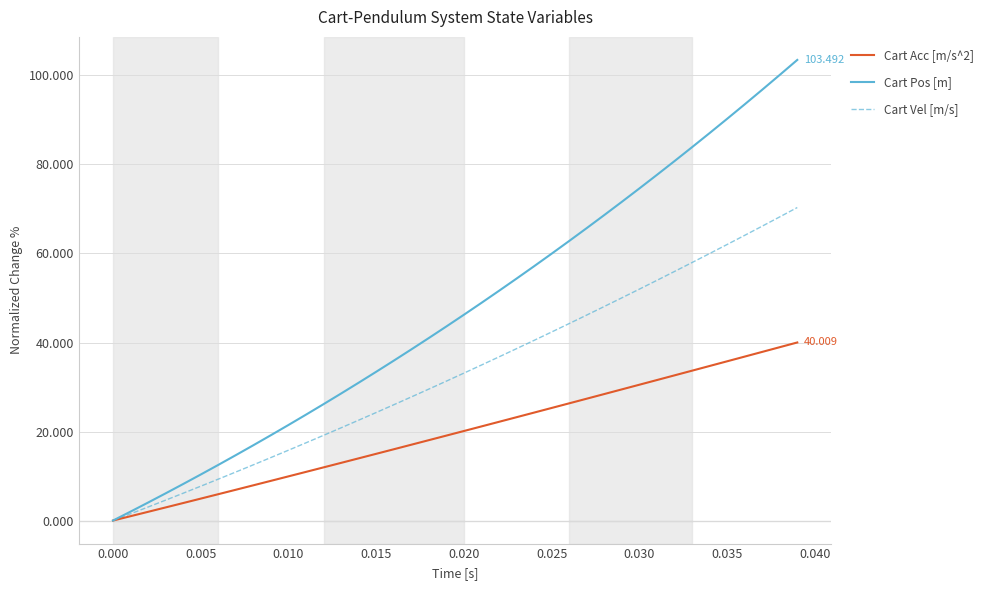

Which series has the largest total across all categories?

Cart Pos [m]